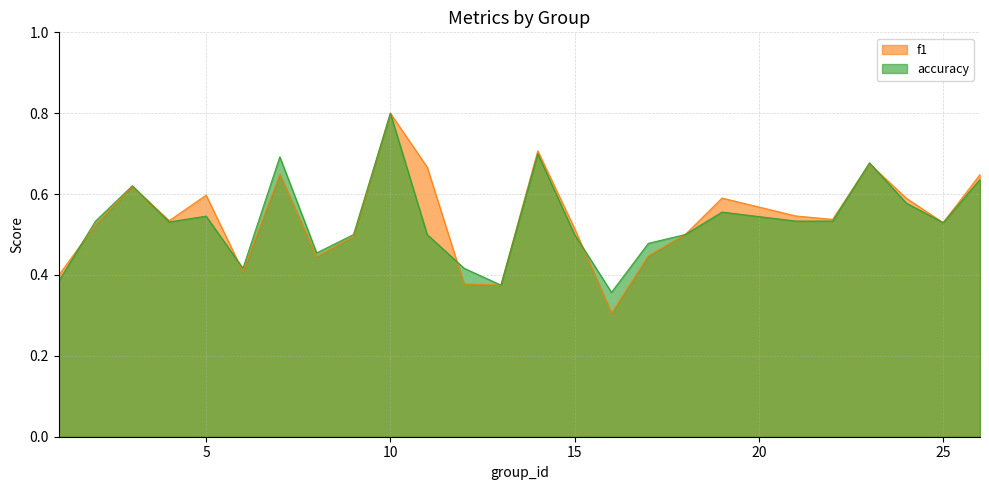

In accuracy, how many points are higher than both neighbors (excluding endpoints)?

7